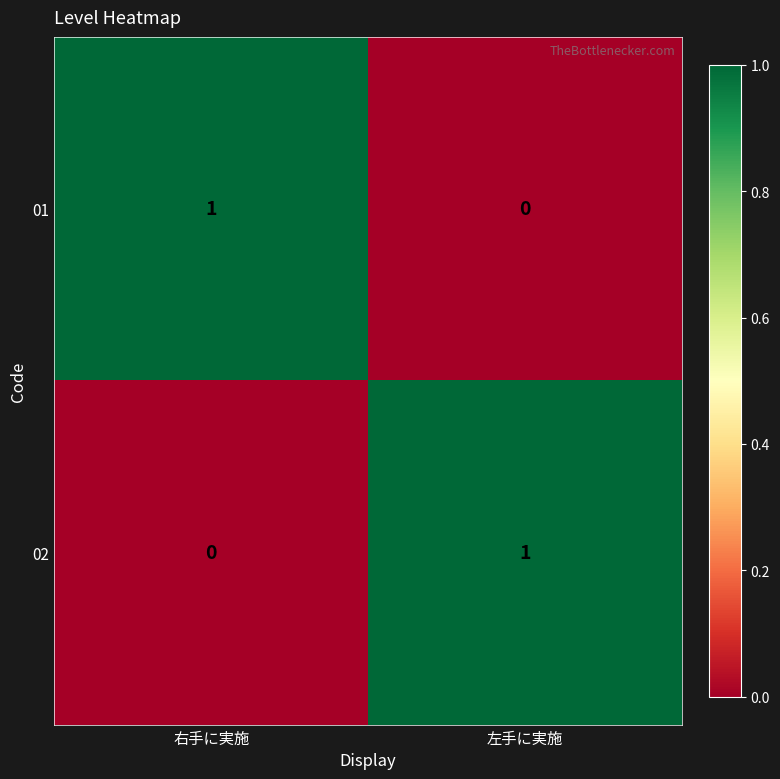

At 左手に実施, list the series in order from smallest to largest.

01, 02